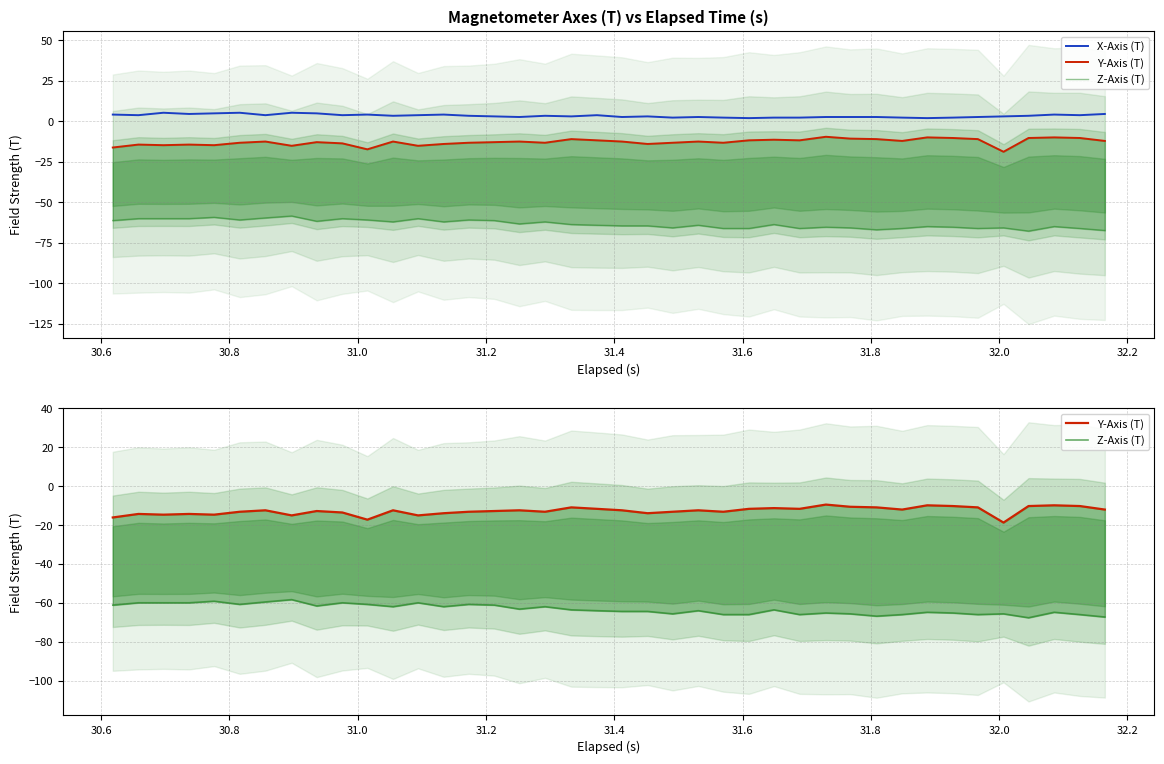

How many values in the X-Axis (T) series exceed 3?

25